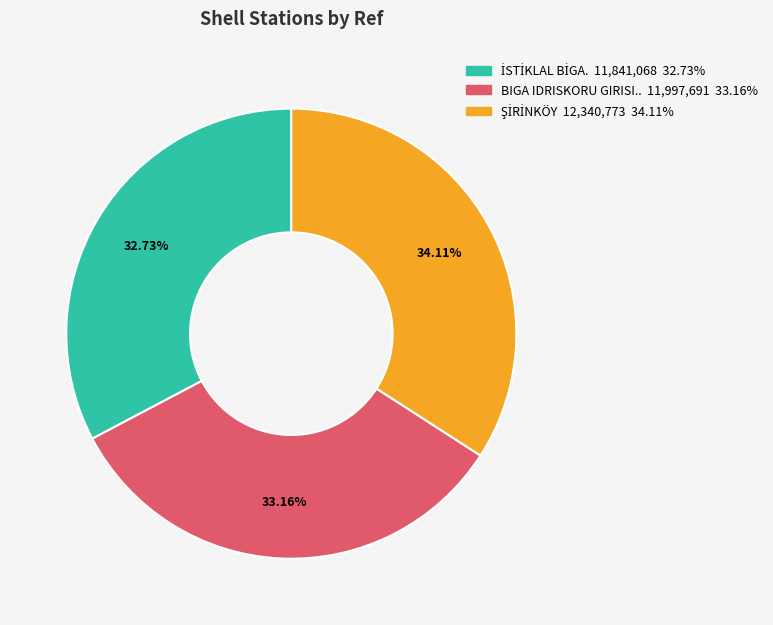

Does any single category account for the majority?

No